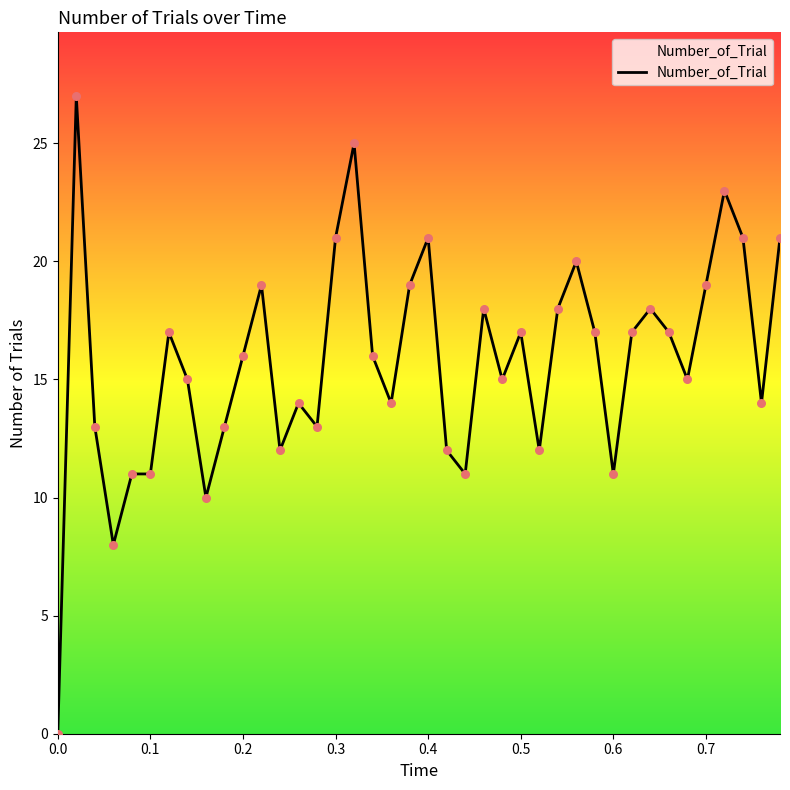

What is the difference between the maximum and minimum values?

27